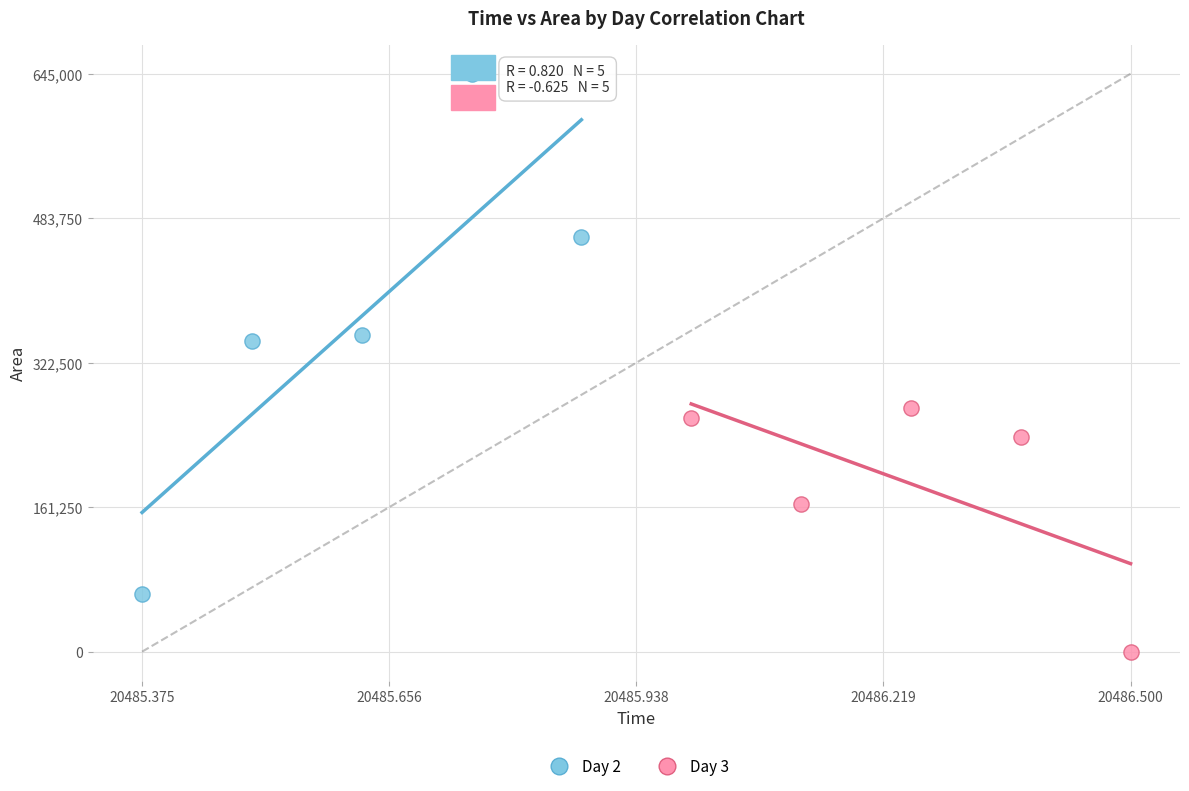

Which series contains the highest Y value?

Day 2